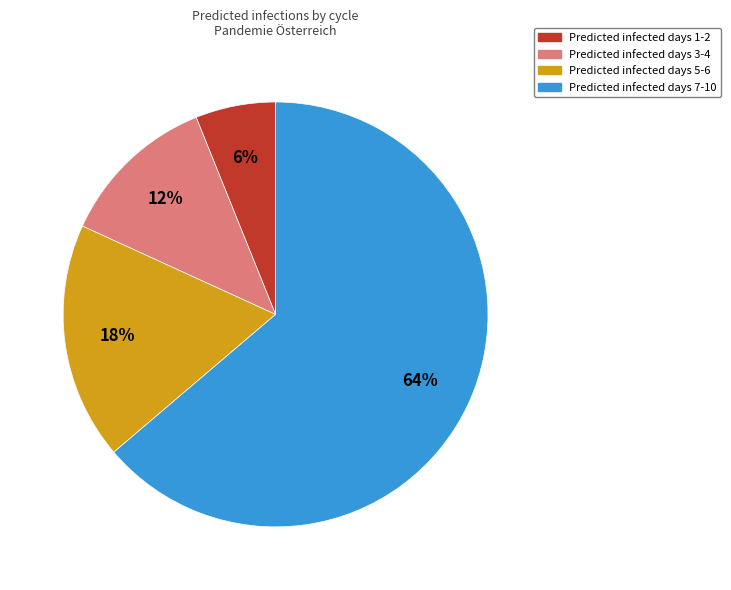

Does any single category account for the majority?

Yes